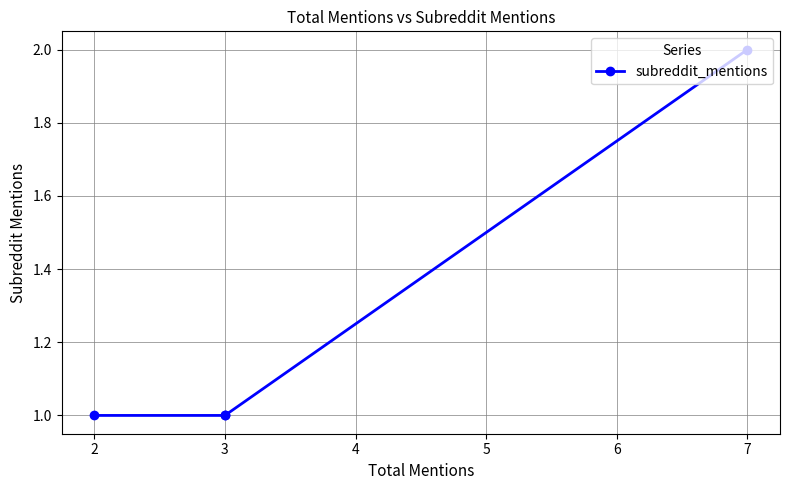

What is the sum of all values?

5